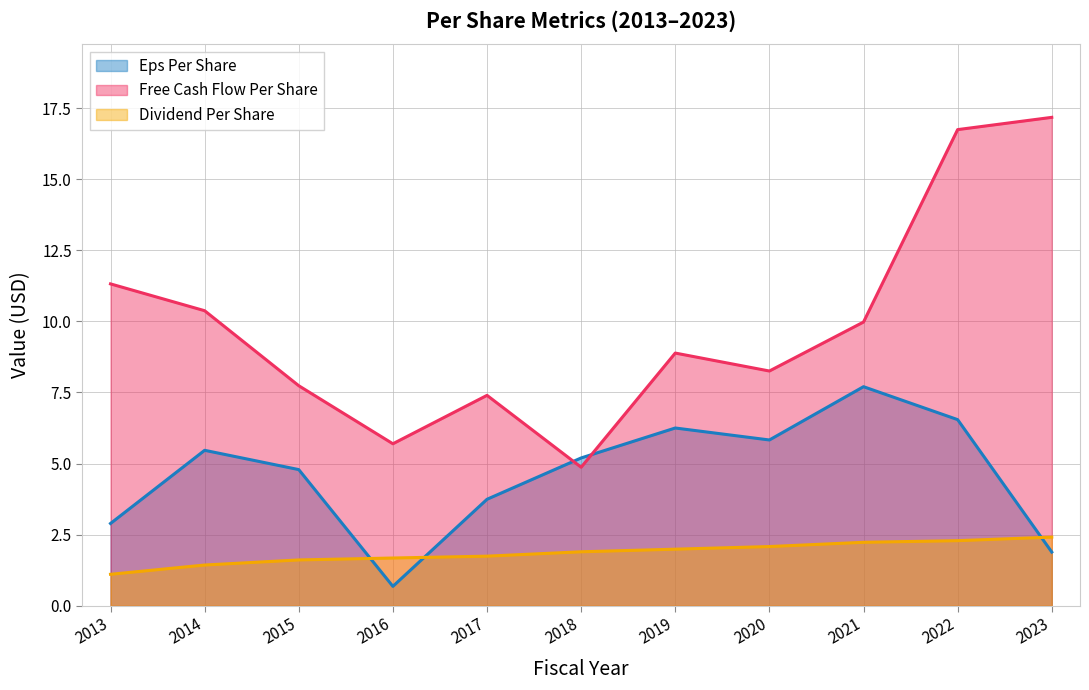

Where does the eps_per_share series first go above 5?

2014